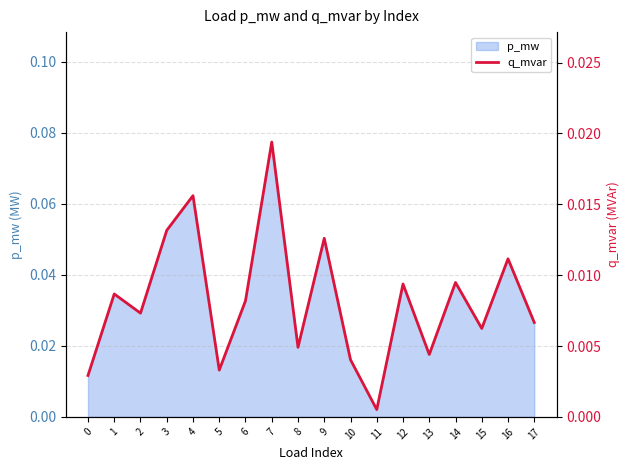

Is it true that the value at 11 is 0.0?

True